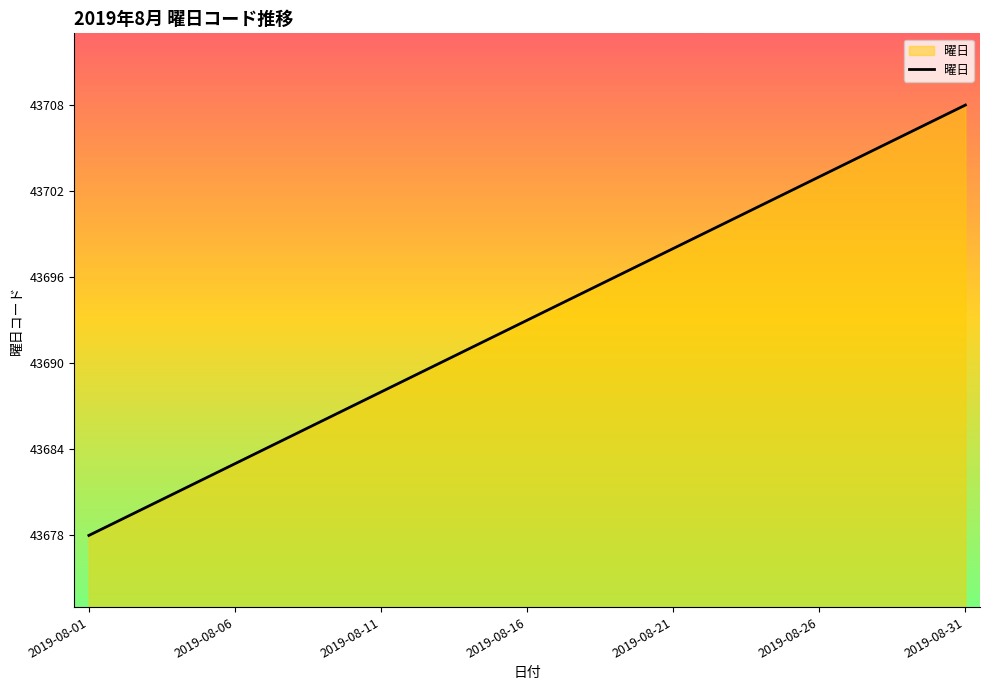

Count the number of data series in this chart.

1